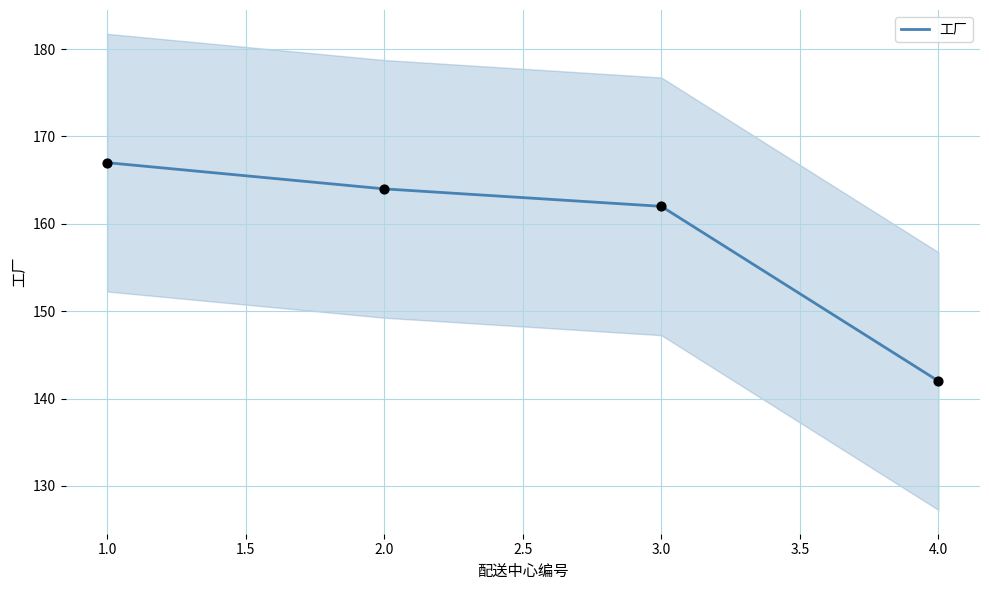

What is the minimum value for 工厂?

142